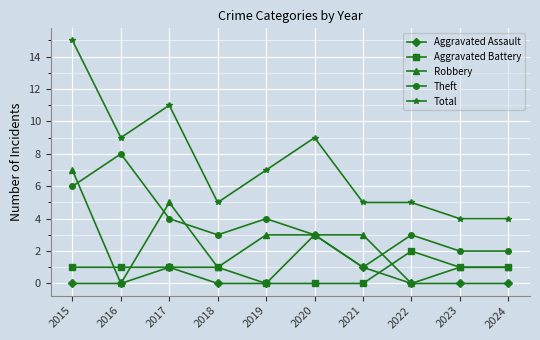

What is the value of the Aggravated Battery point at the 8th from the left?

2